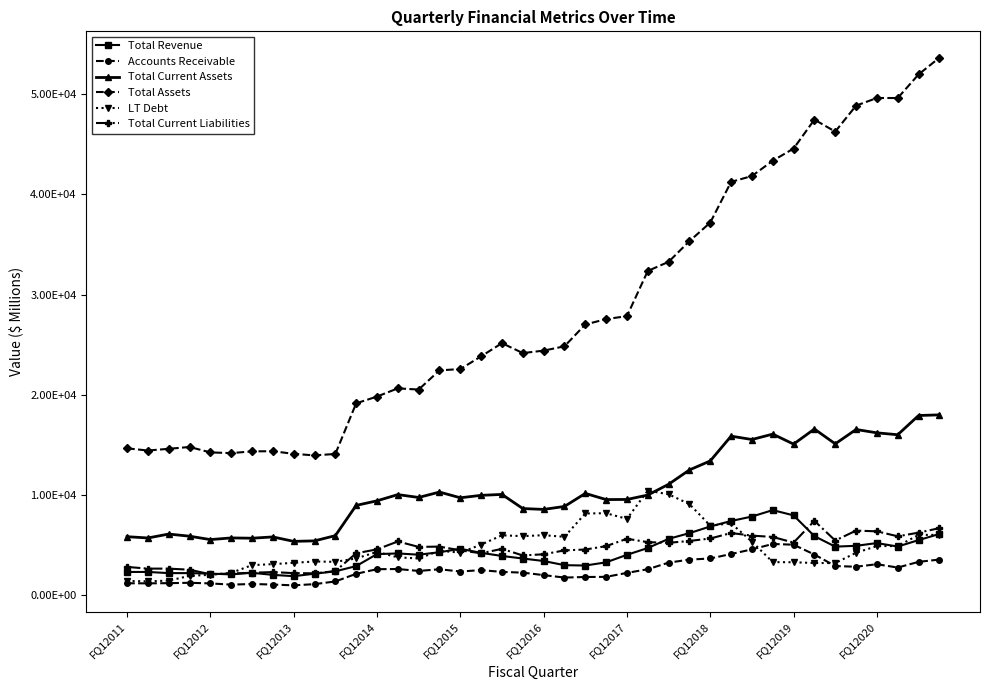

Rank the series by their maximum value, from highest to lowest.

Total Assets, Total Current Assets, LT Debt, Total Revenue, Total Current Liabilities, Accounts Receivable